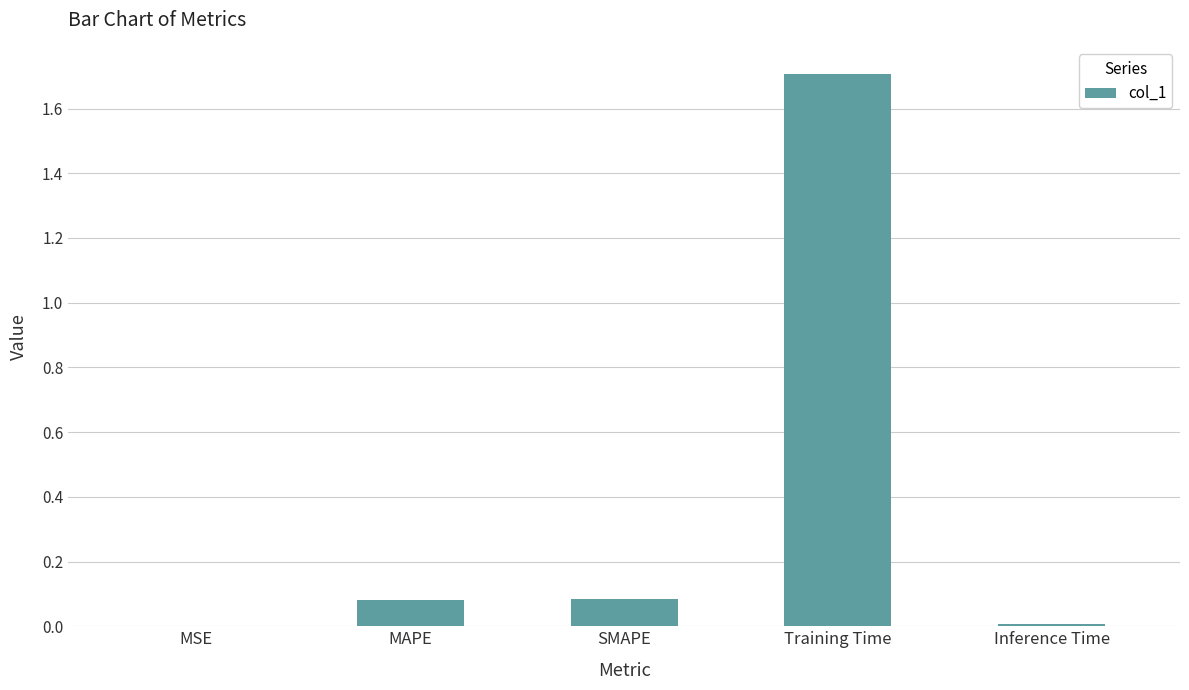

Between MSE and MAPE, which is larger?

MAPE